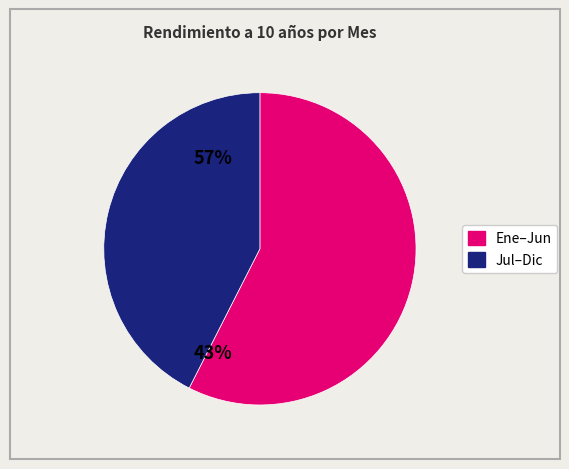

Is there any slice that represents more than half of the pie?

Yes